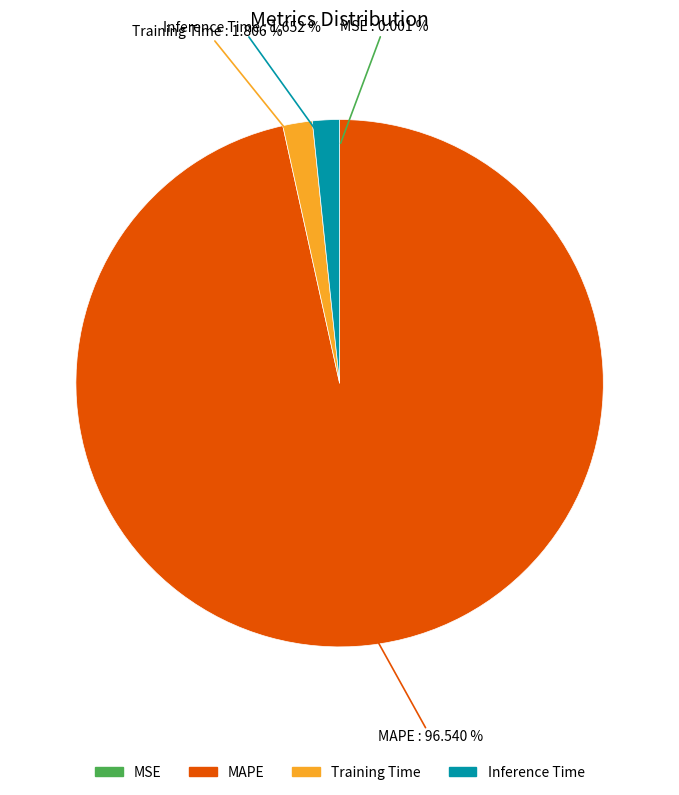

What is the largest slice in the pie chart?

MAPE